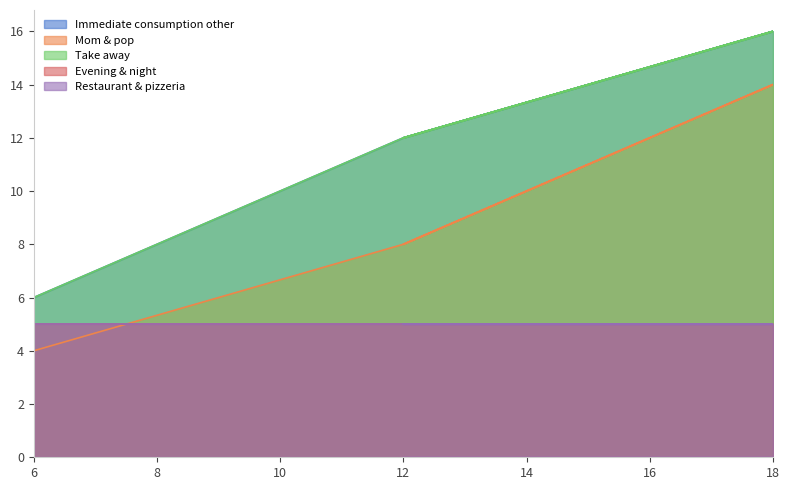

True or false: Mom & pop and Take away intersect in this chart.

False